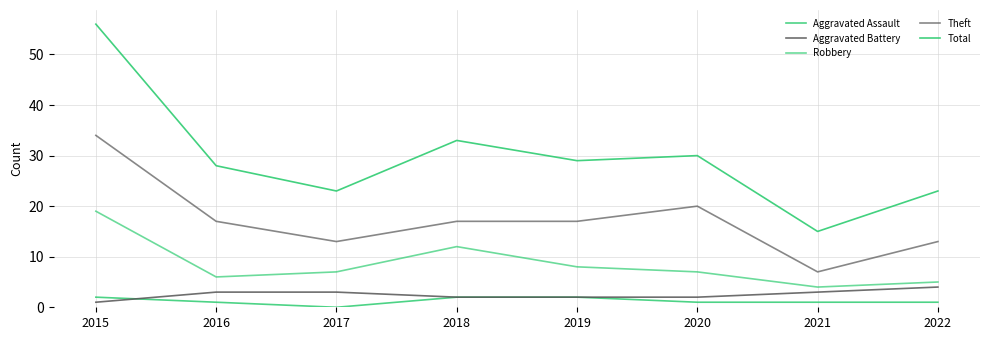

Reading right to left, transcribe all the data shown in this chart.

Aggravated Assault: 2022=1	2021=1	2020=1	2019=2	2018=2	2017=0	2016=1	2015=2
Aggravated Battery: 2022=4	2021=3	2020=2	2019=2	2018=2	2017=3	2016=3	2015=1
Robbery: 2022=5	2021=4	2020=7	2019=8	2018=12	2017=7	2016=6	2015=19
Theft: 2022=13	2021=7	2020=20	2019=17	2018=17	2017=13	2016=17	2015=34
Total: 2022=23	2021=15	2020=30	2019=29	2018=33	2017=23	2016=28	2015=56